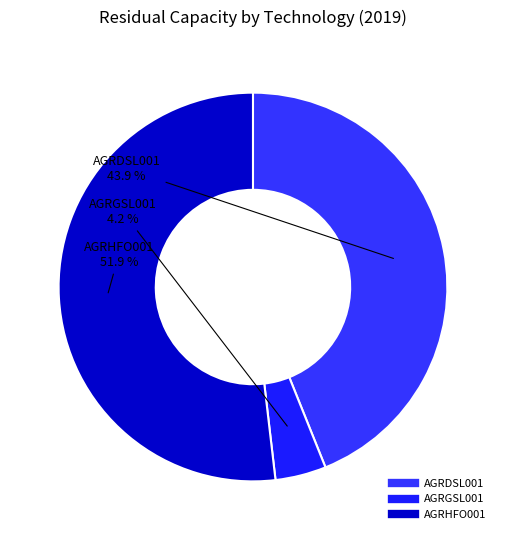

Combined, do AGRDSL001 and AGRGSL001 account for over 50%?

No